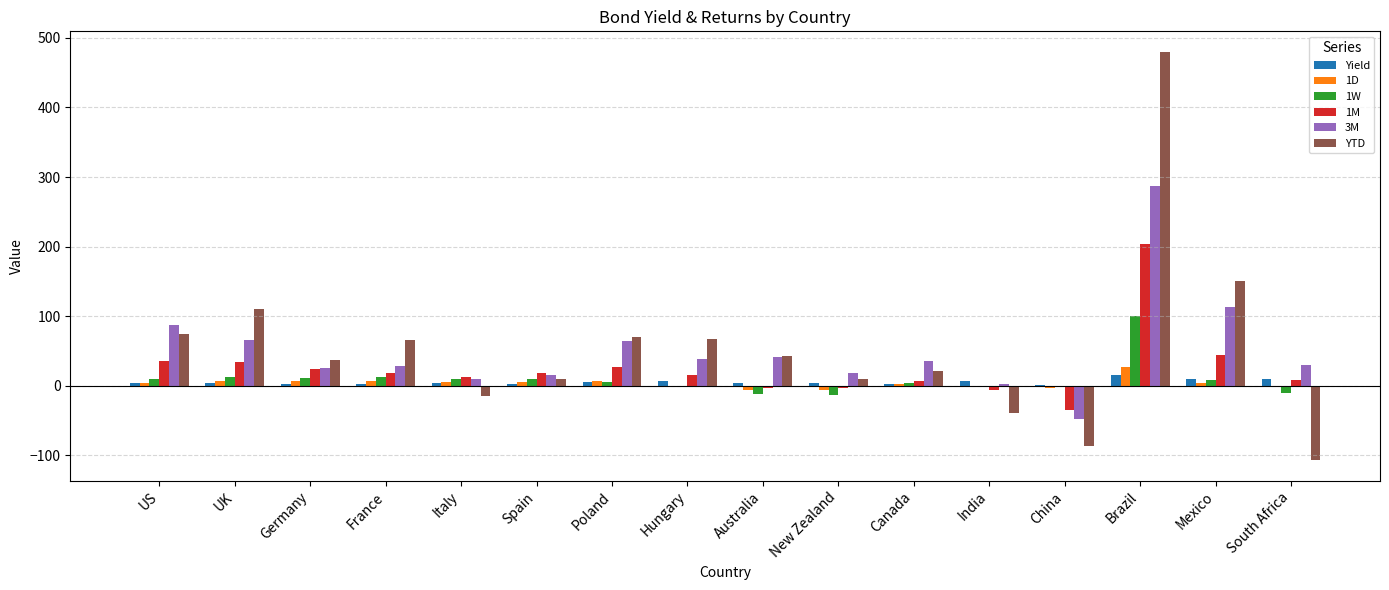

At which category is the sum across all series the highest?

Brazil